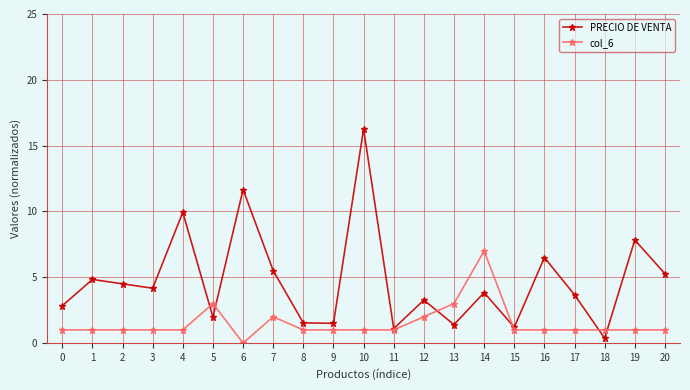

Is it true that PRECIO DE VENTA equals 3.2 at 7?

False